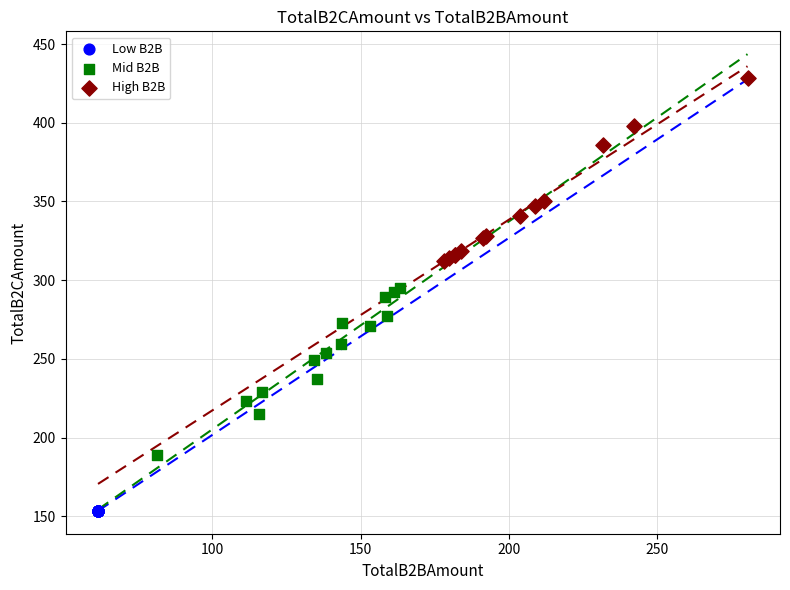

Which series contains the lowest Y value?

Low B2B